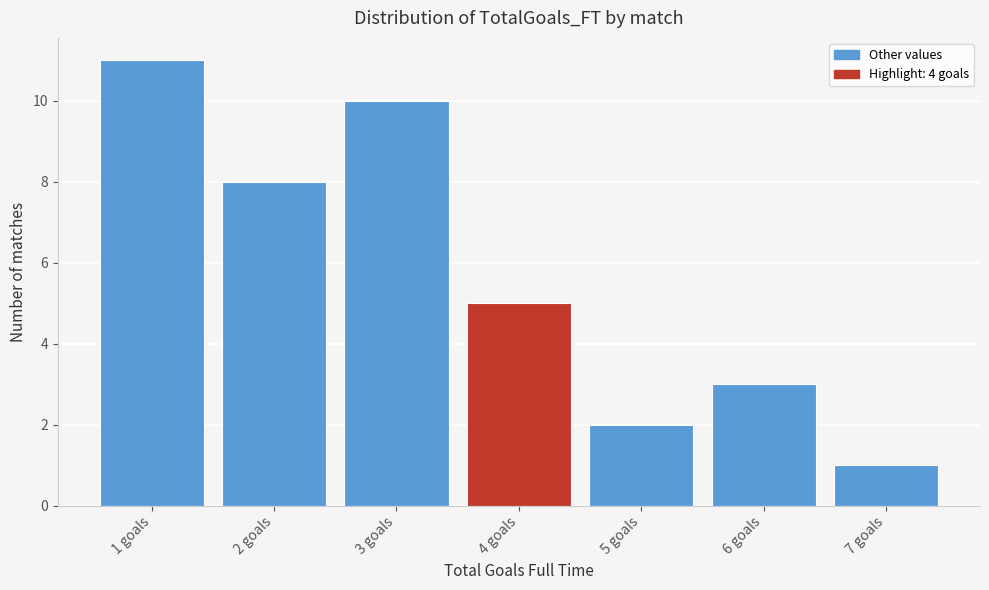

Over which range of the x-axis is the bar tallest?

0.5 to 1.5